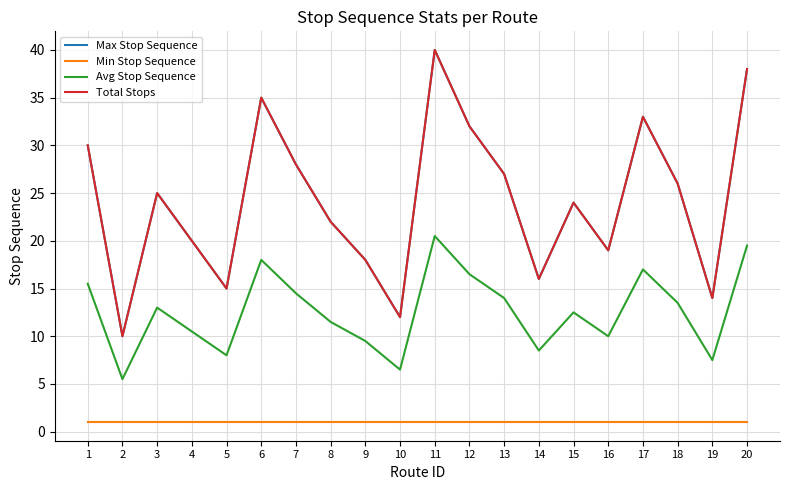

Does the chart display data point markers on the line(s)?

No